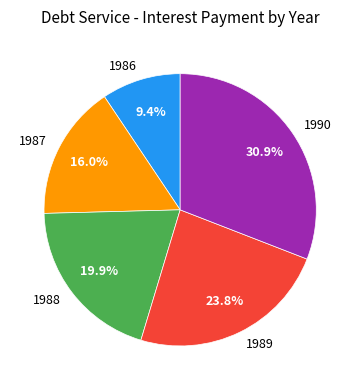

Which slice is the smallest?

1986